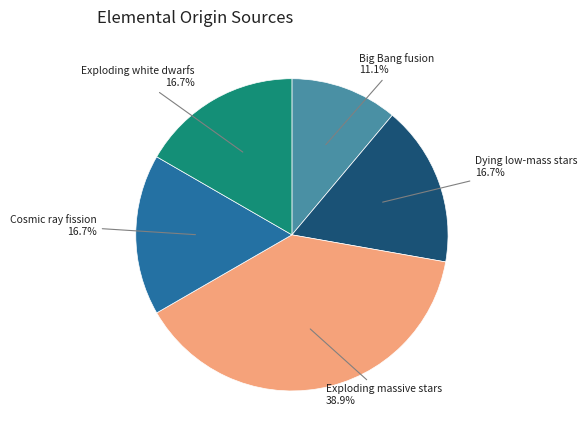

True or false: Exploding white dwarfs accounts for 17% of the total.

True